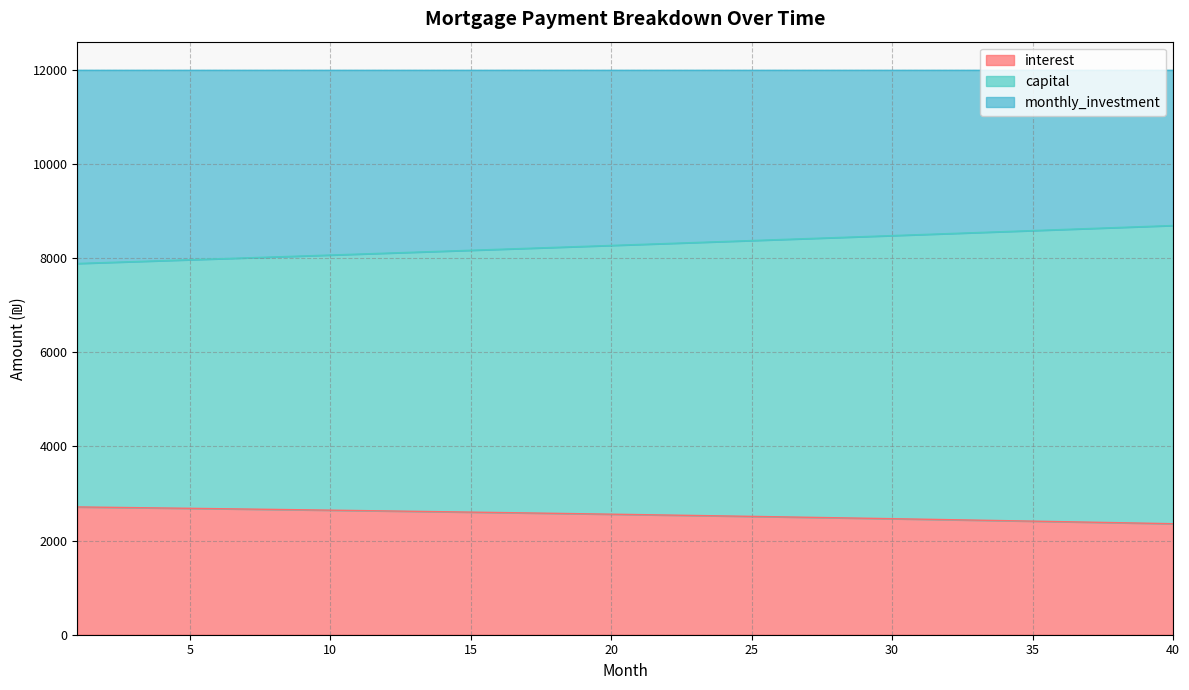

Which series has the largest total across all categories?

capital